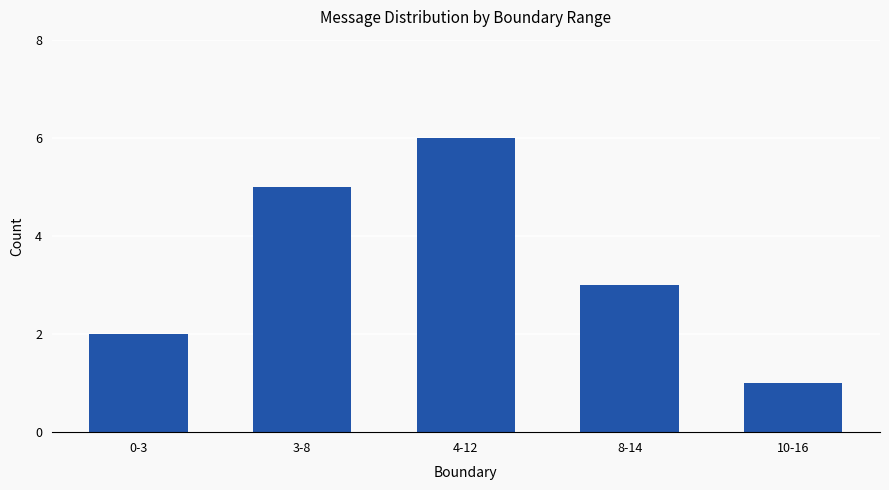

What is the greatest value displayed?

6